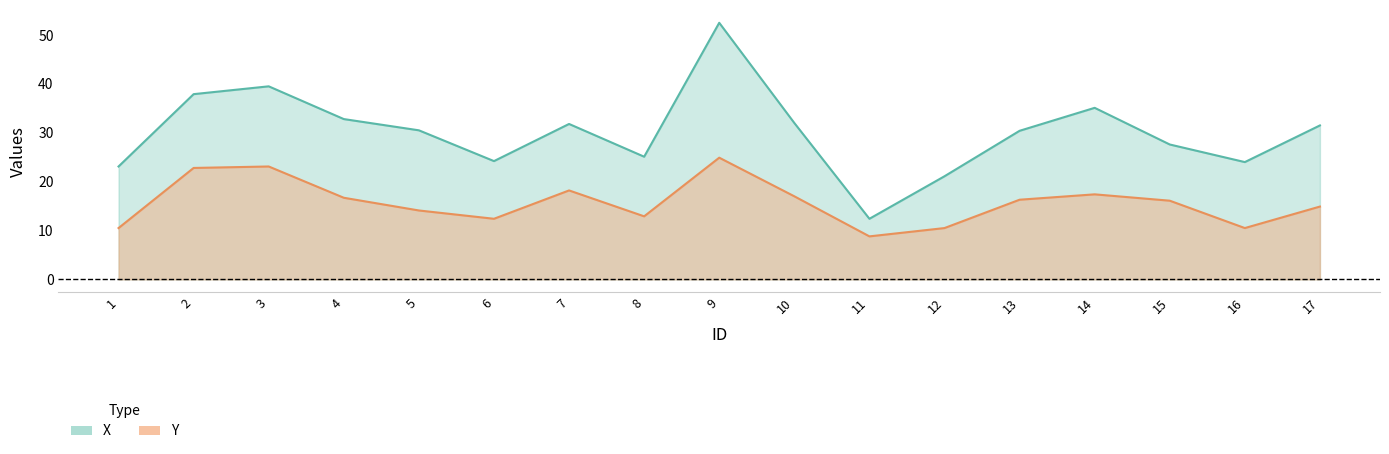

In X, how many points are lower than both neighbors (excluding endpoints)?

4